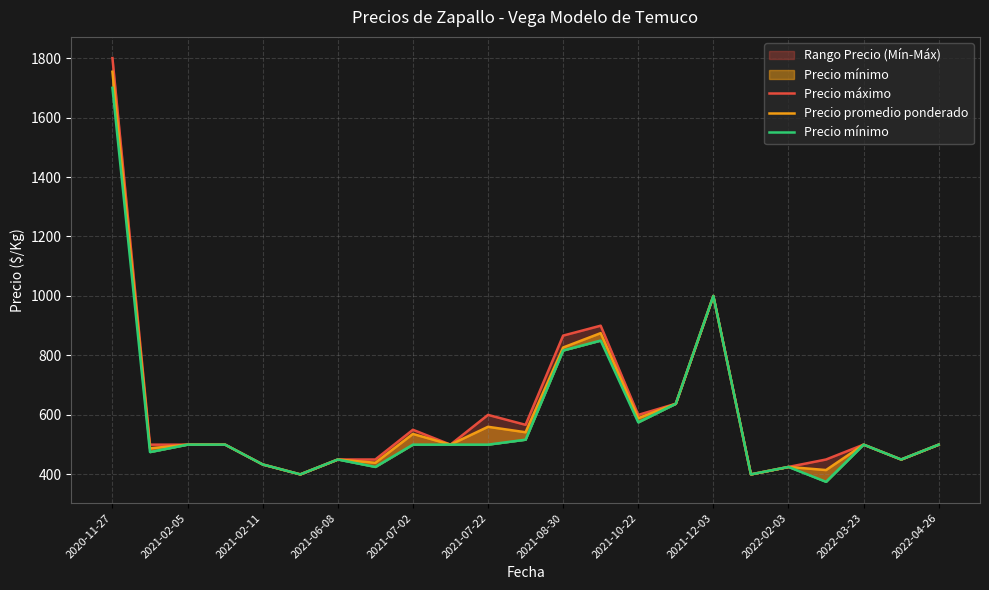

Rank the series by their maximum value, from highest to lowest.

Precio máximo, Precio promedio ponderado, Precio mínimo